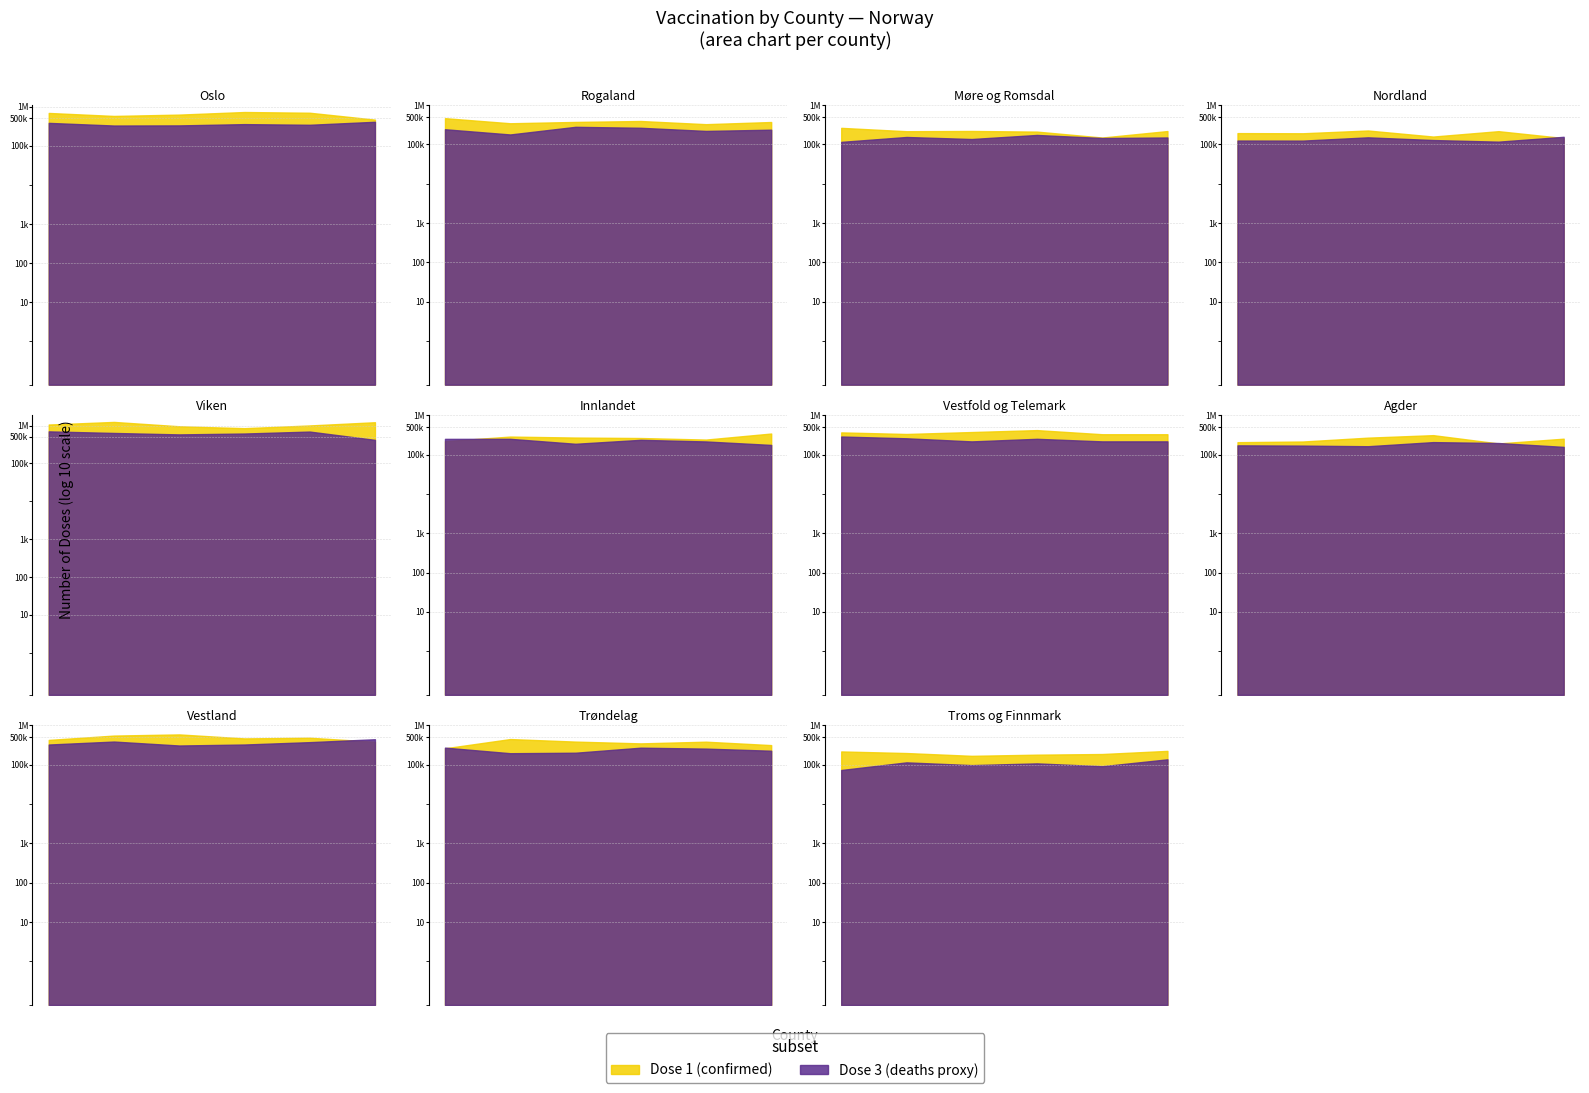

What are all the series names shown in the legend?

Dose 1 (confirmed), Dose 3 (deaths proxy)